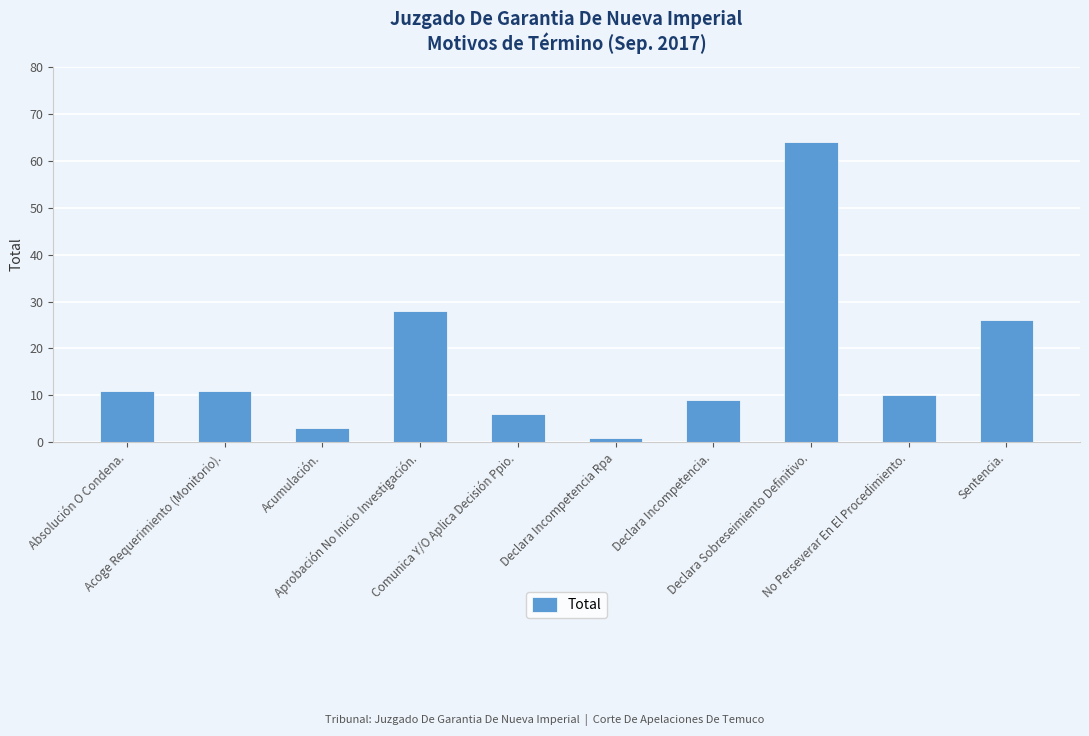

How many series are shown in this chart?

1